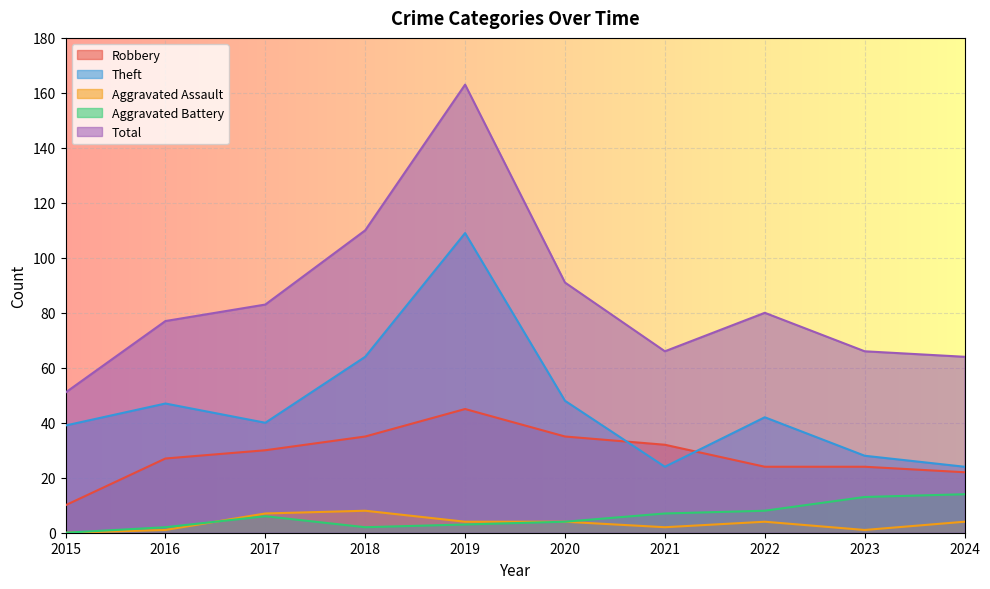

Rank the series at 2024 from highest to lowest value.

Total, Theft, Robbery, Aggravated Battery, Aggravated Assault